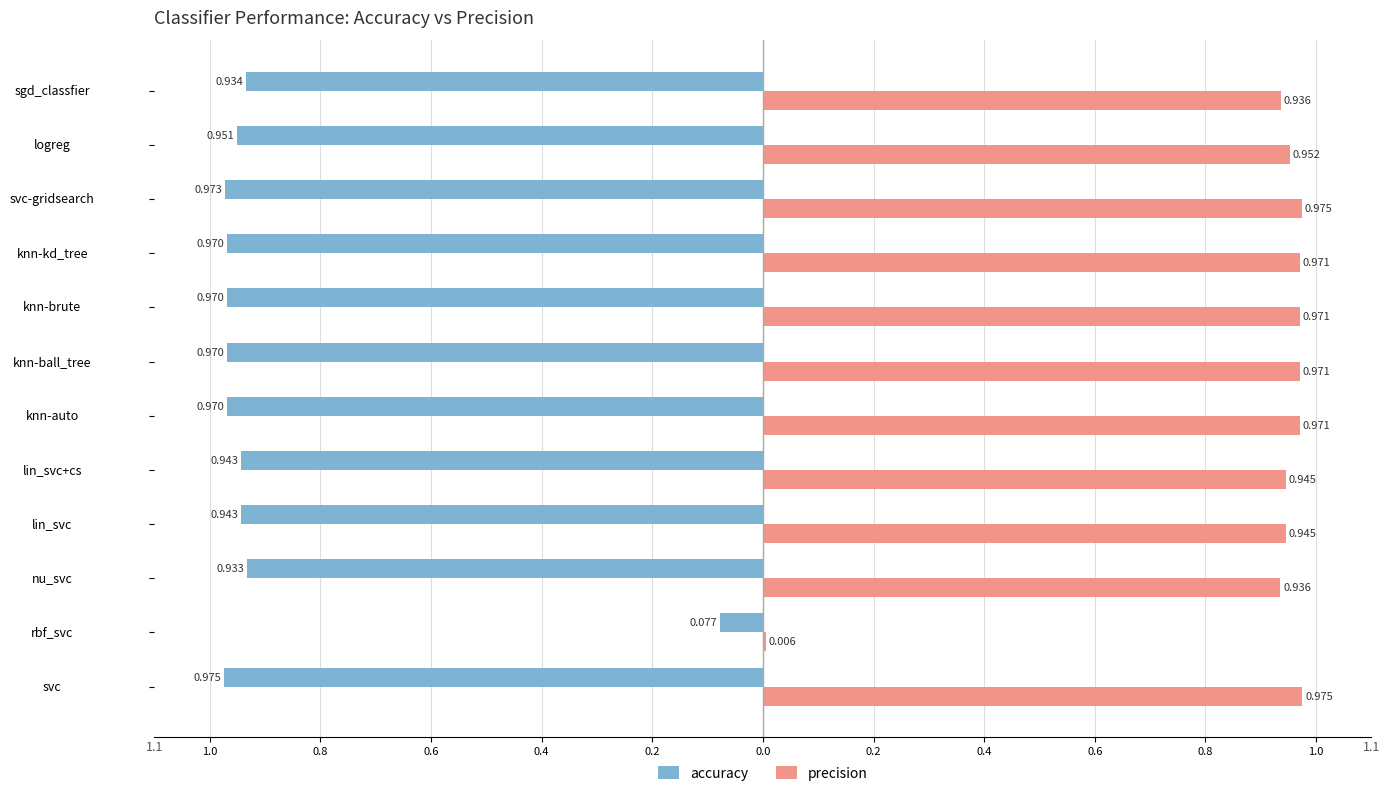

What are all the series names shown in the legend?

accuracy, precision